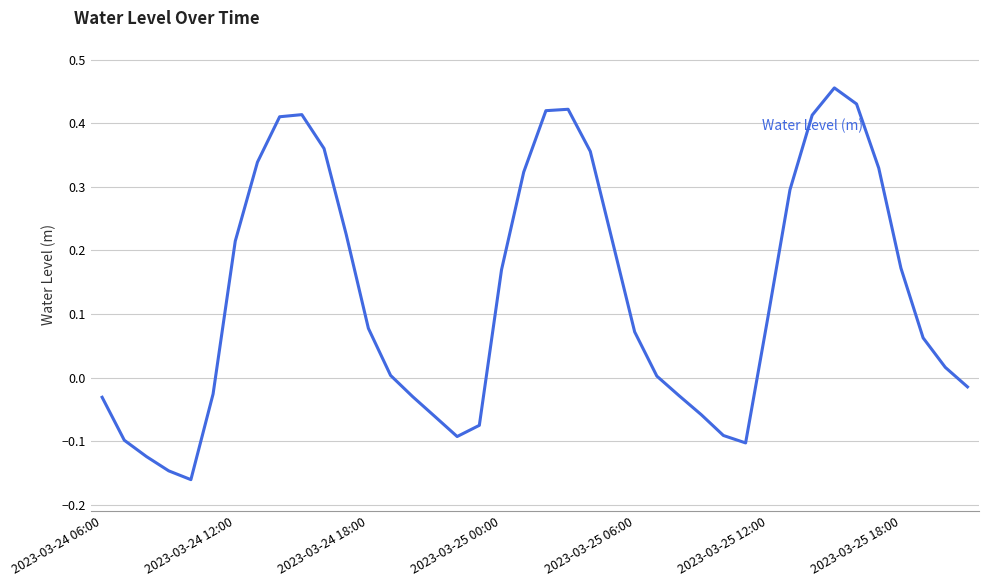

What is the difference between the maximum and minimum values?

0.6